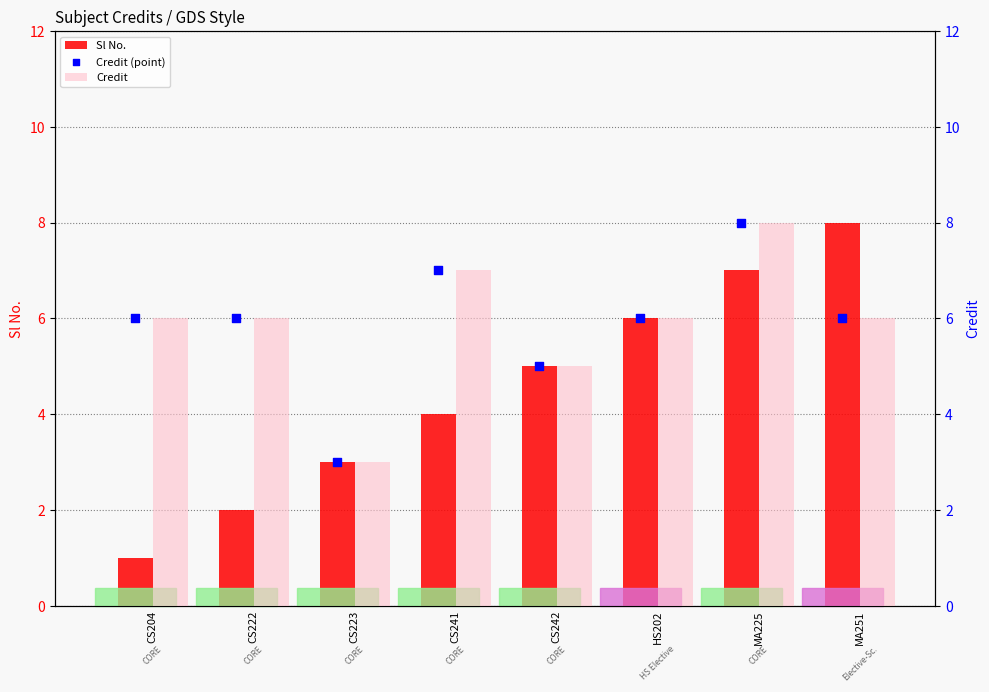

At how many categories does at least one series exceed 7?

2